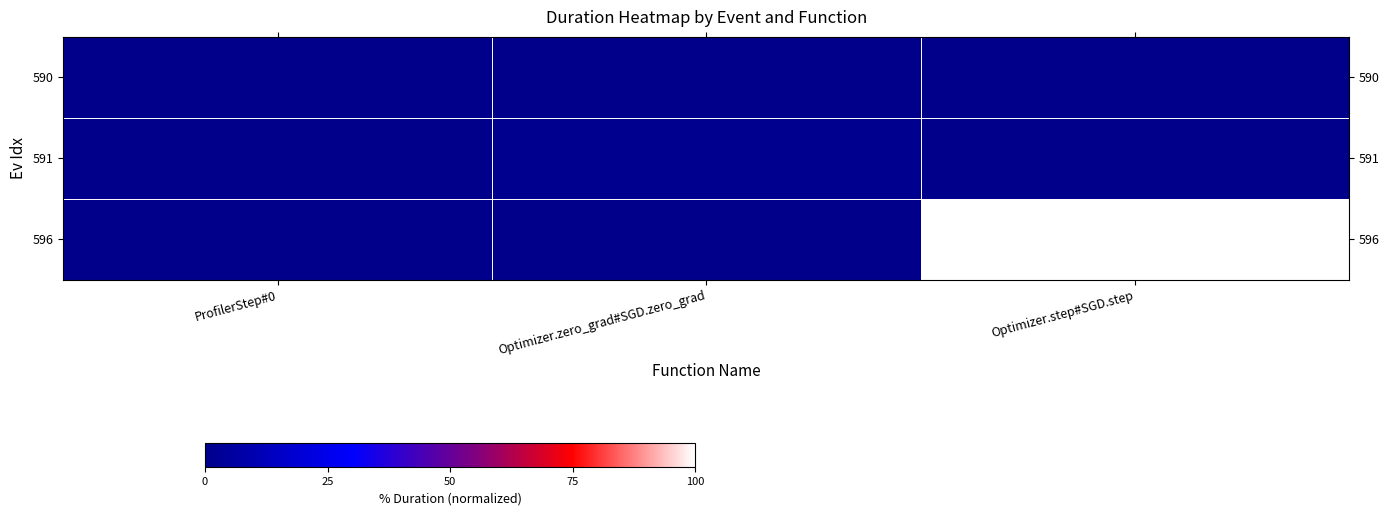

Count the number of categories in the chart.

3